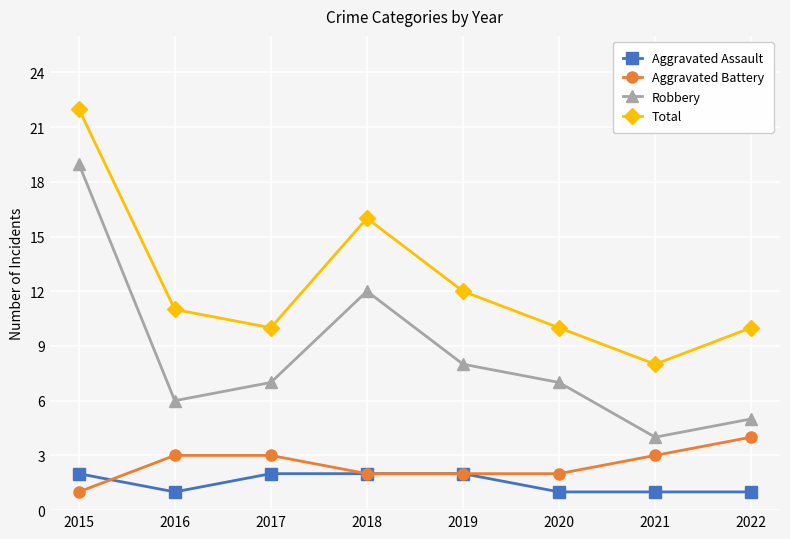

Reading right to left, transcribe all the data shown in this chart.

Aggravated Assault: 2022=1	2021=1	2020=1	2019=2	2018=2	2017=2	2016=1	2015=2
Aggravated Battery: 2022=4	2021=3	2020=2	2019=2	2018=2	2017=3	2016=3	2015=1
Robbery: 2022=5	2021=4	2020=7	2019=8	2018=12	2017=7	2016=6	2015=19
Total: 2022=10	2021=8	2020=10	2019=12	2018=16	2017=10	2016=11	2015=22